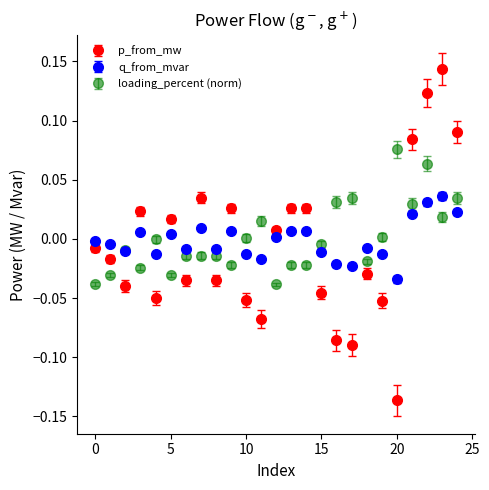

How many interior local valleys does the p_from_mw series have?

7